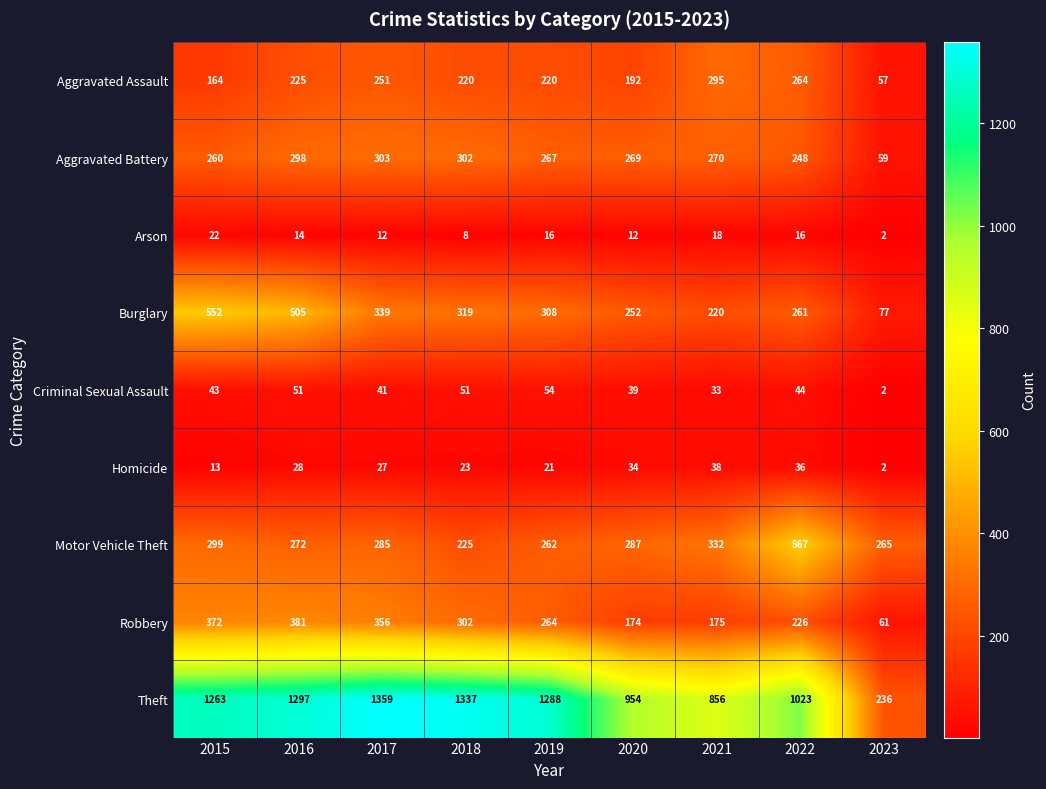

Where is Robbery nearest to the value 221?

2022